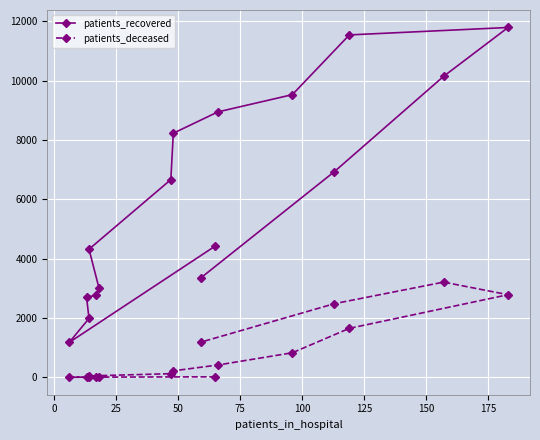

What is the difference between the second highest and second lowest values in the patients_deceased series?

2781